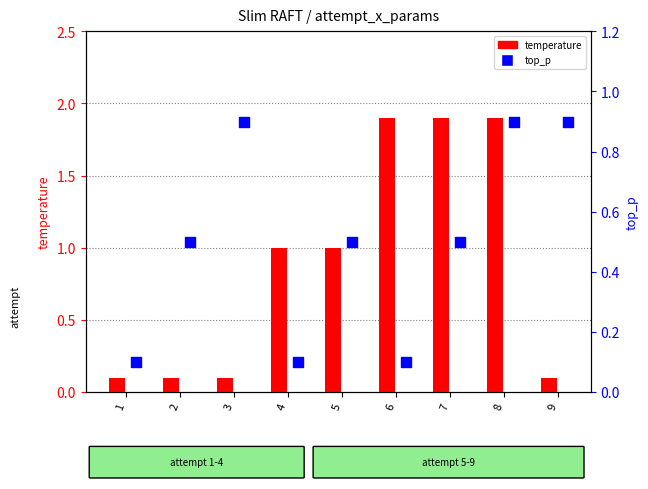

Which series reaches the maximum Y coordinate?

temperature